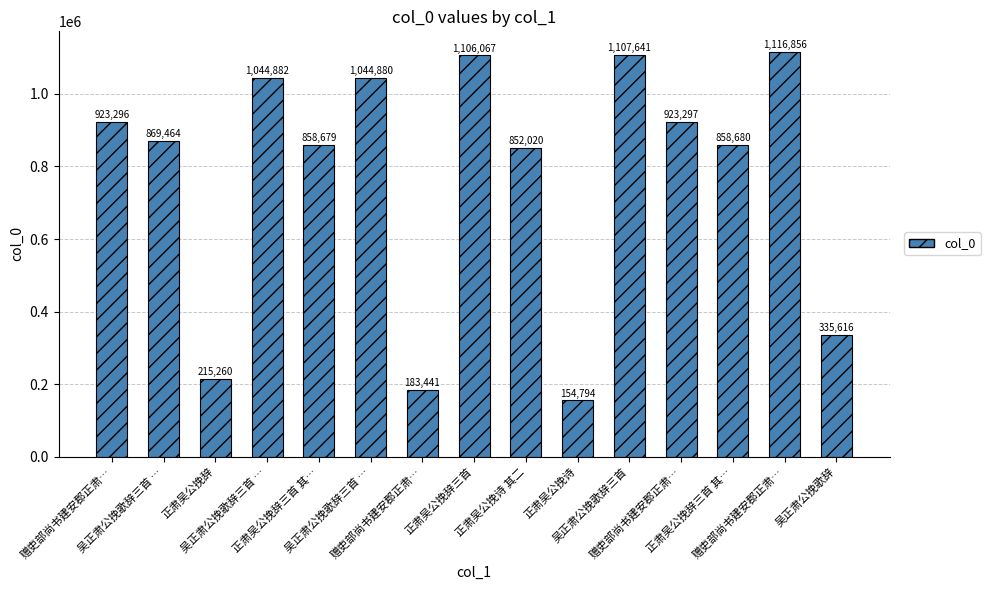

How many data points are less than 869464?

7